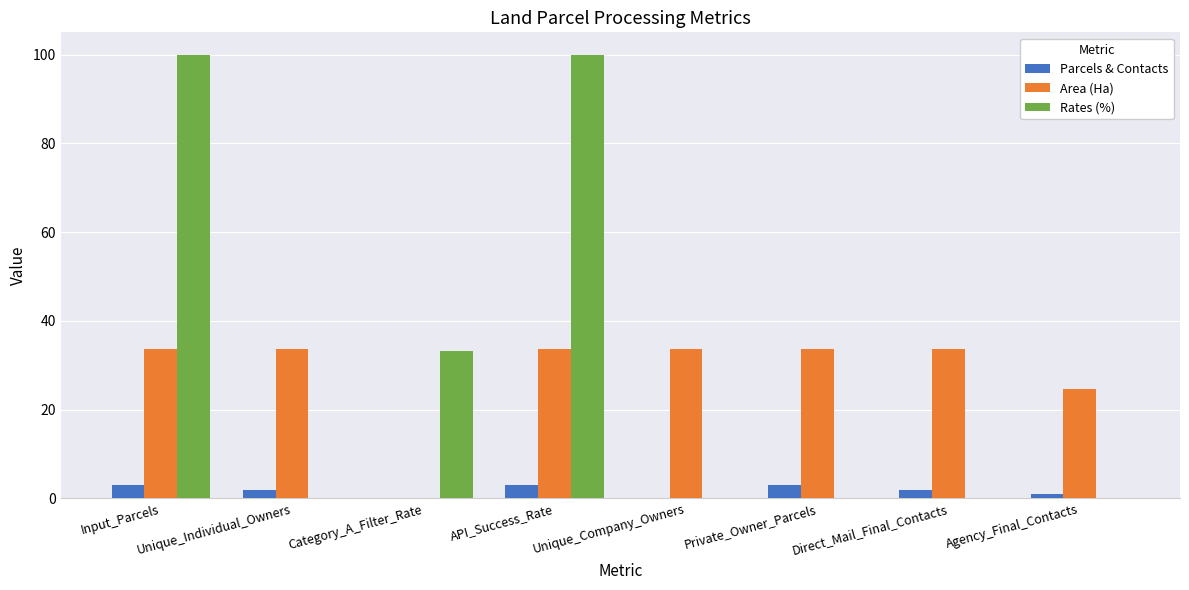

What are all the series names shown in the legend?

Parcels & Contacts, Area (Ha), Rates (%)